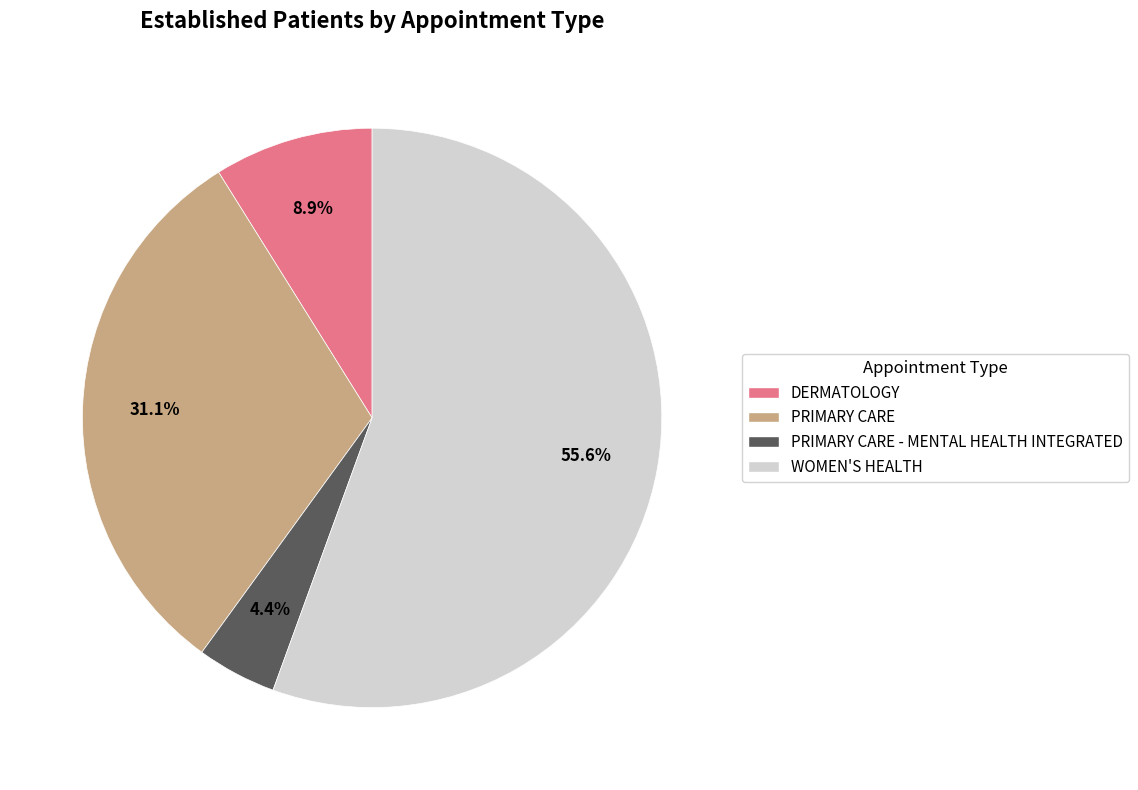

Is it true that DERMATOLOGY is 20% of the pie?

False